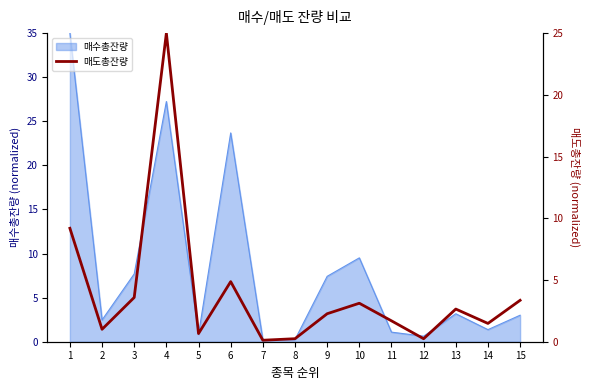

Is it true that 매수총잔량 equals 1.4 at 14?

True